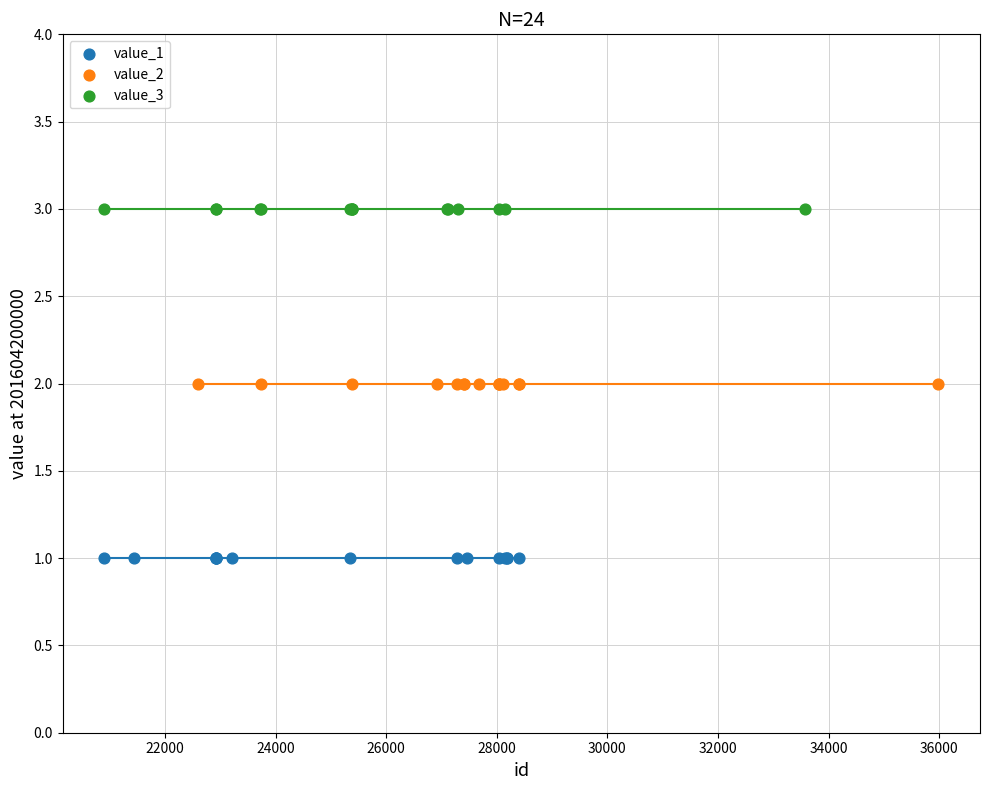

Which series reaches the maximum Y coordinate?

value_3